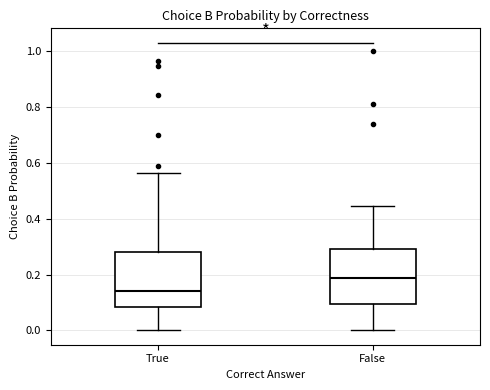

Where does the lower whisker of the box for False end on the y-axis? The values are not printed on the chart, so give them approximately, as read against the axis.

0.00